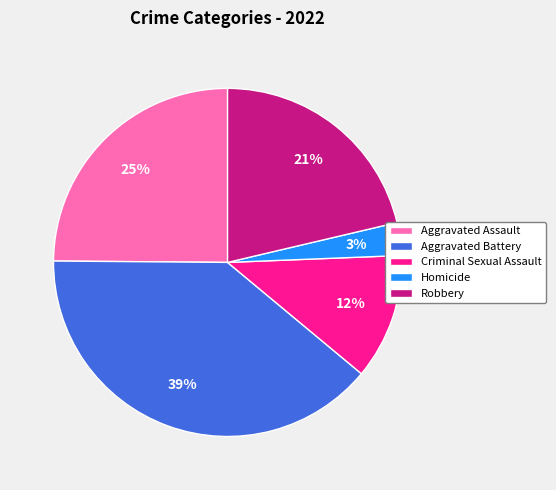

Which slice is the largest?

Aggravated Battery